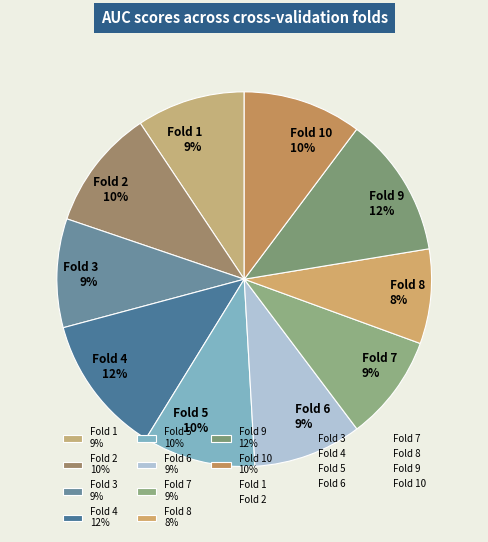

Which has a higher value, Fold 5 10% or Fold 9 12%?

Fold 9 12%